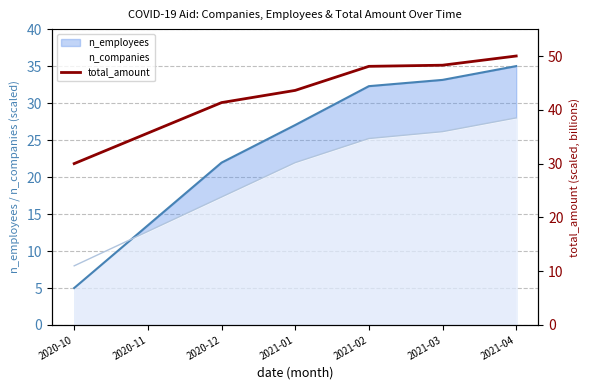

How many categories are shown in the chart?

7